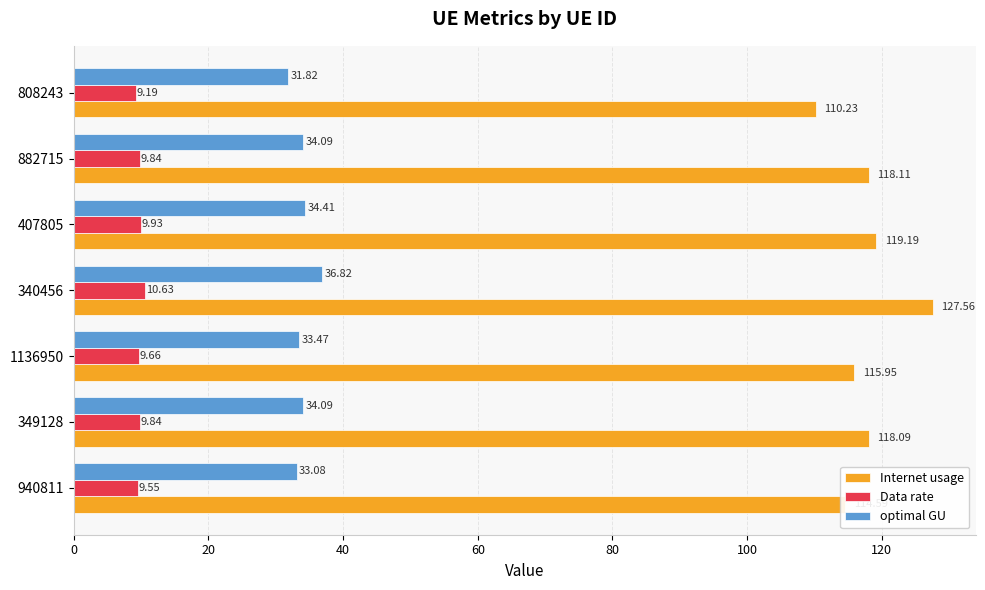

At which label does optimal GU reach its minimum?

808243